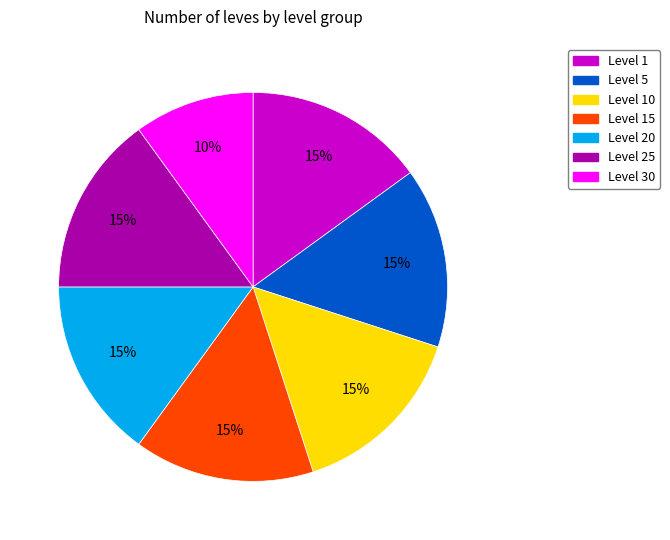

How many slices are in this pie chart?

7